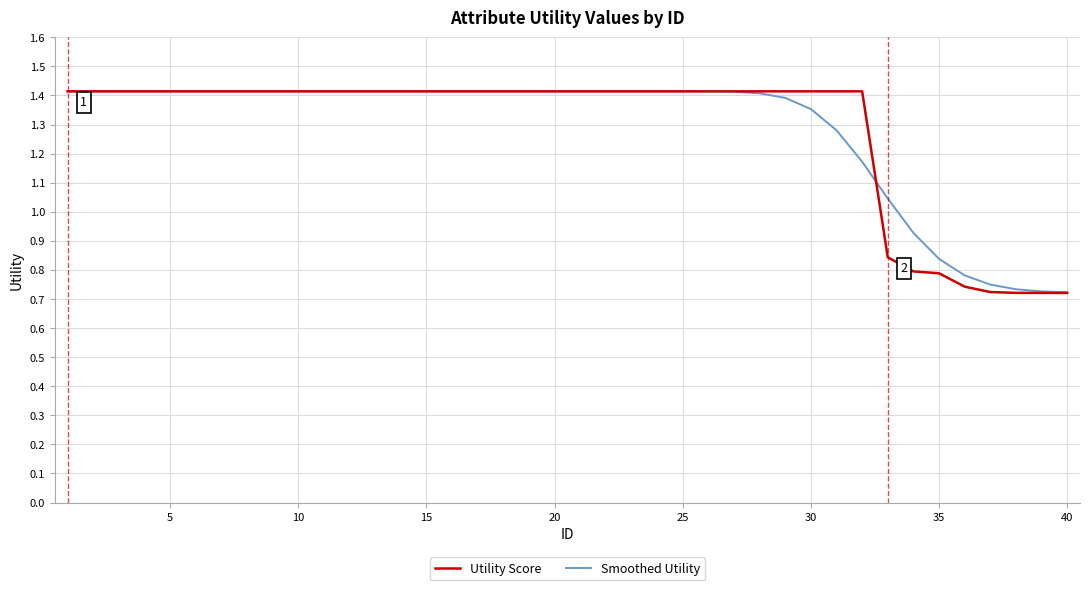

Which series has the largest range (max minus min)?

Utility Score